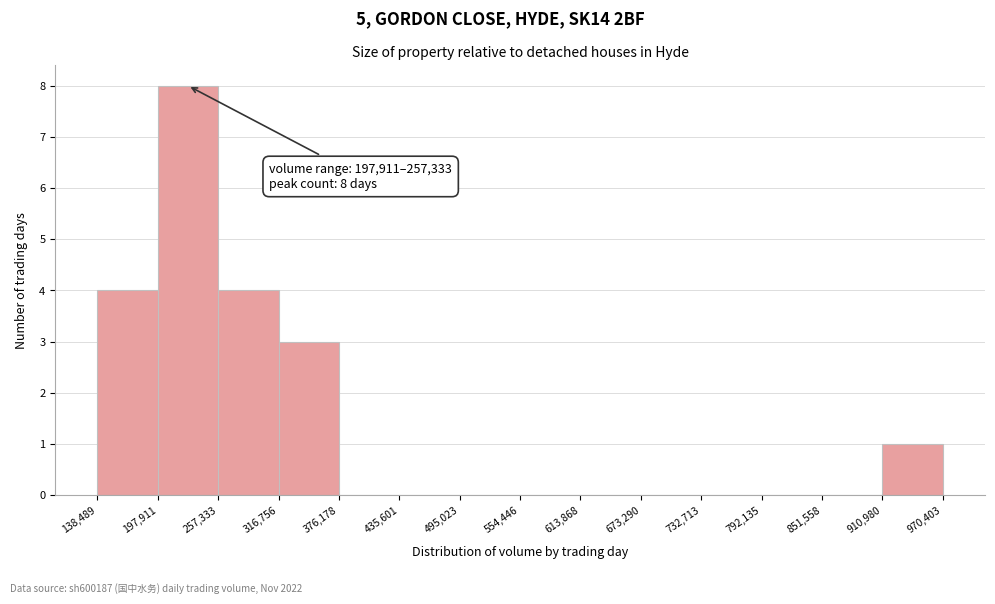

Over which range of the x-axis is the bar tallest?

197,911 to 257,333